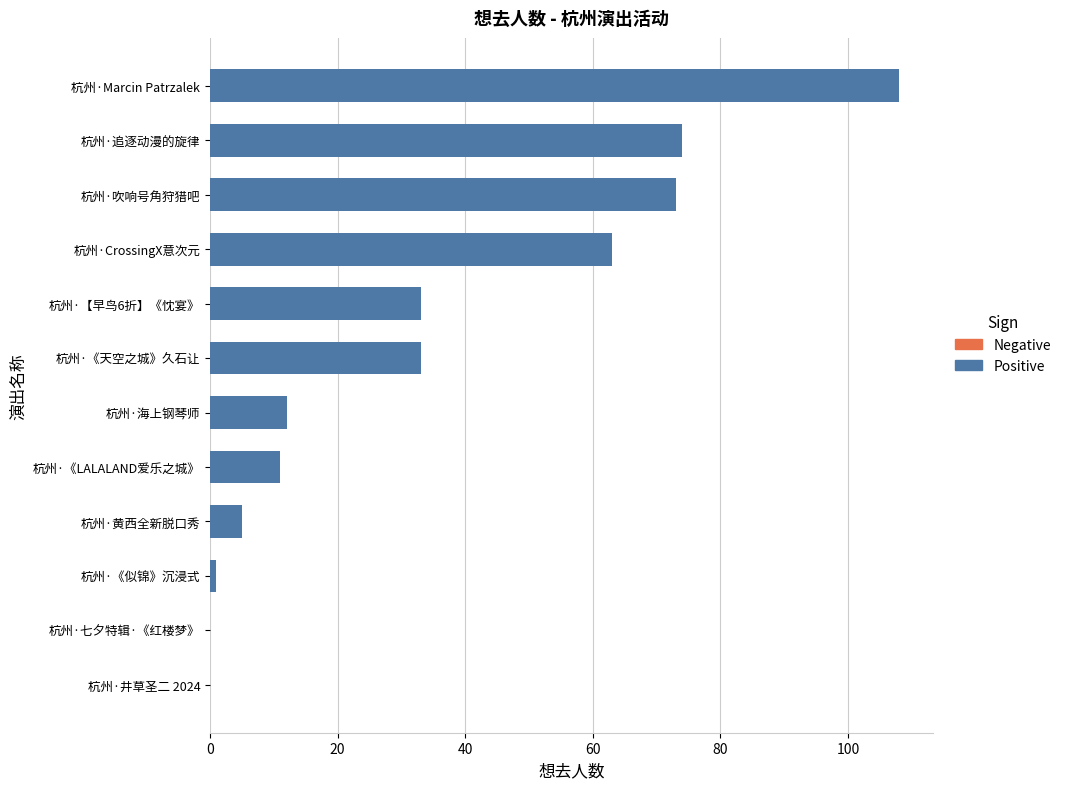

What is the ratio of the value at 杭州·CrossingX意次元 to the value at 杭州·《LALALAND爱乐之城》?

5.7